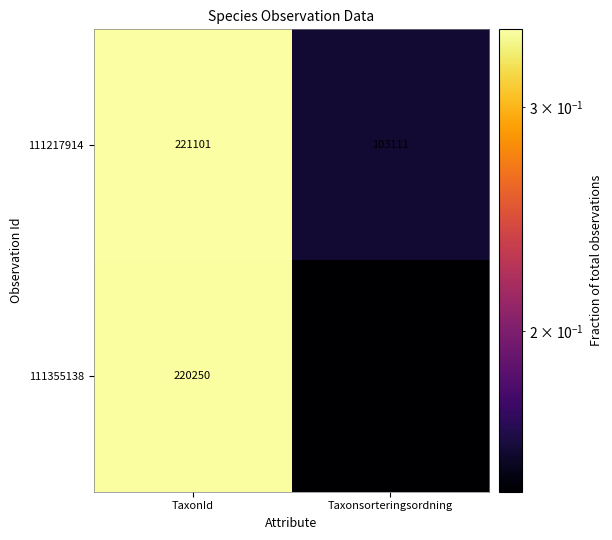

Count the number of categories in the chart.

2